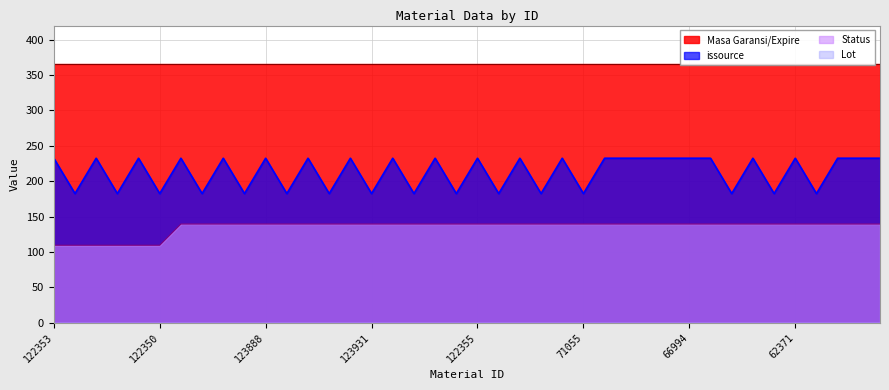

True or false: issource and Status intersect in this chart.

False